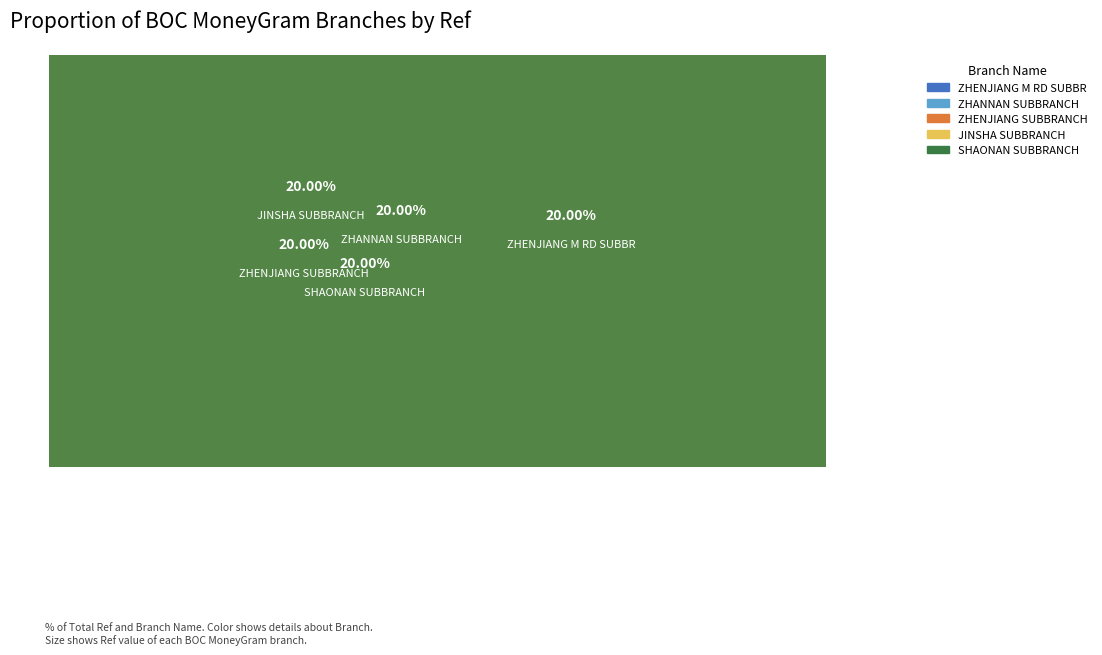

Between BOC - #13597 - GDSG JINSHA SUBBRANCH and BOC - #13598 - GDSG ZHANNAN SUBBRANCH, which is larger?

BOC - #13597 - GDSG JINSHA SUBBRANCH